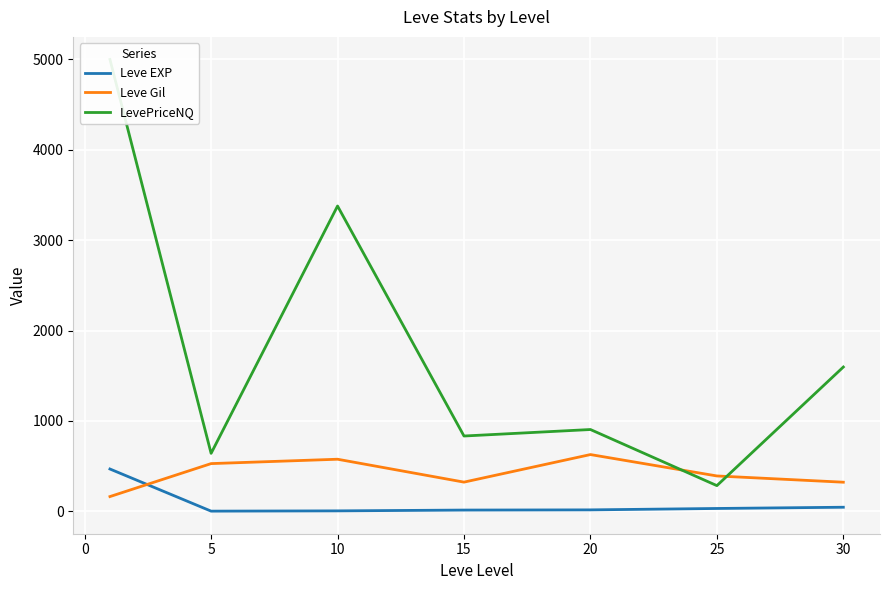

What are all the series names shown in the legend?

Leve EXP, Leve Gil, LevePriceNQ